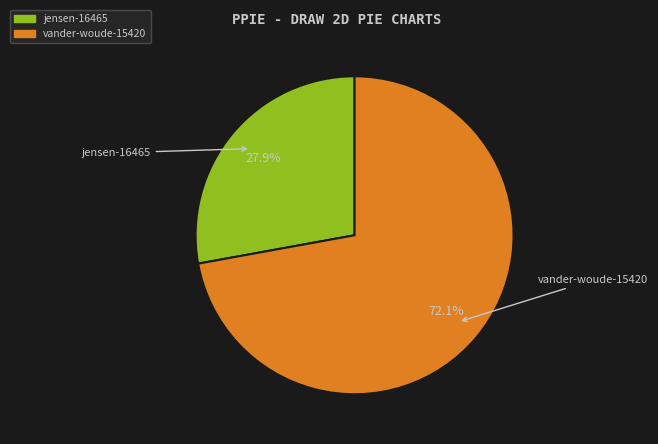

Does jensen-16465 represent more than half of the total?

No